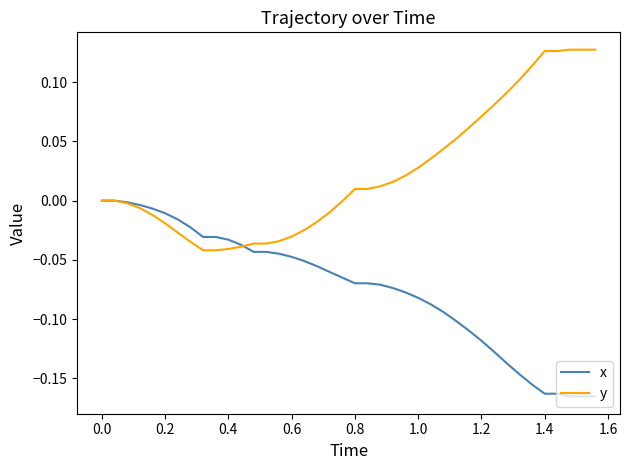

Count the number of data series in this chart.

2